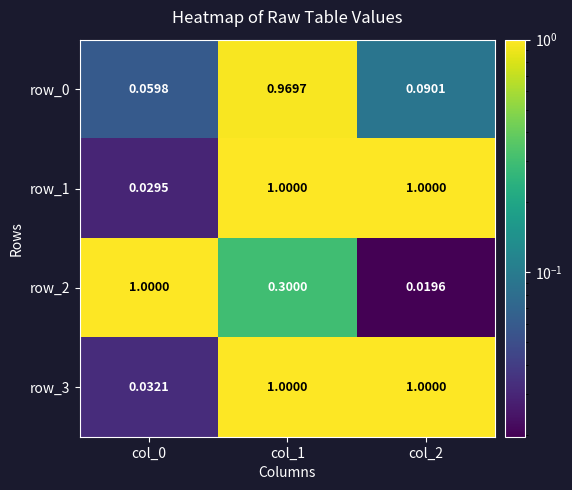

Is the value of row_3 at col_0 greater than the value of row_1 at col_1?

No